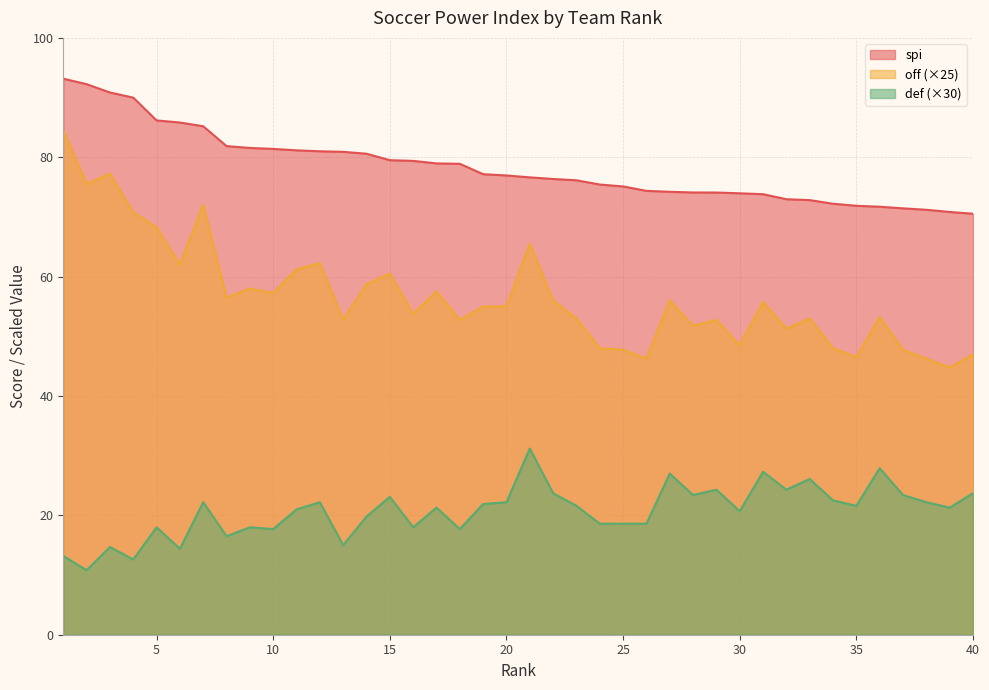

List the series in order of their peak value, highest first.

spi, off (×25), def (×30)